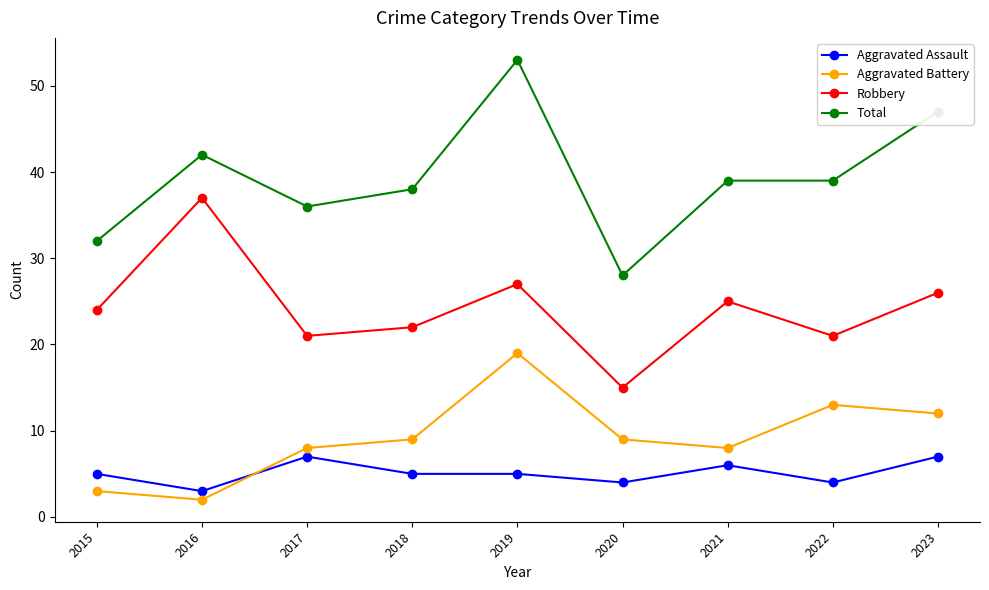

What is the difference between the second highest and second lowest values in the Total series?

15